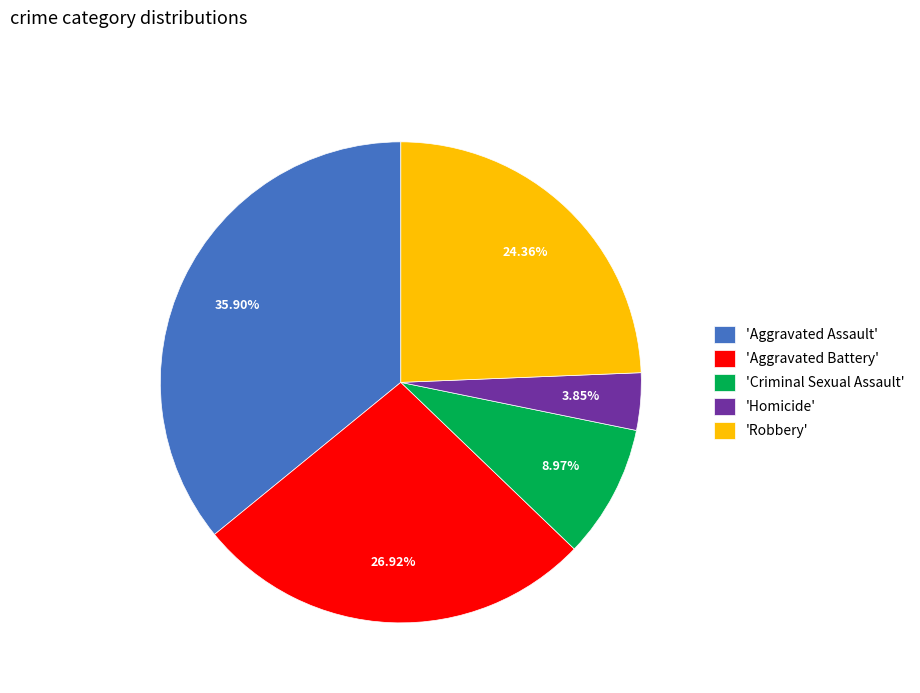

Count the number of slices in the pie.

5